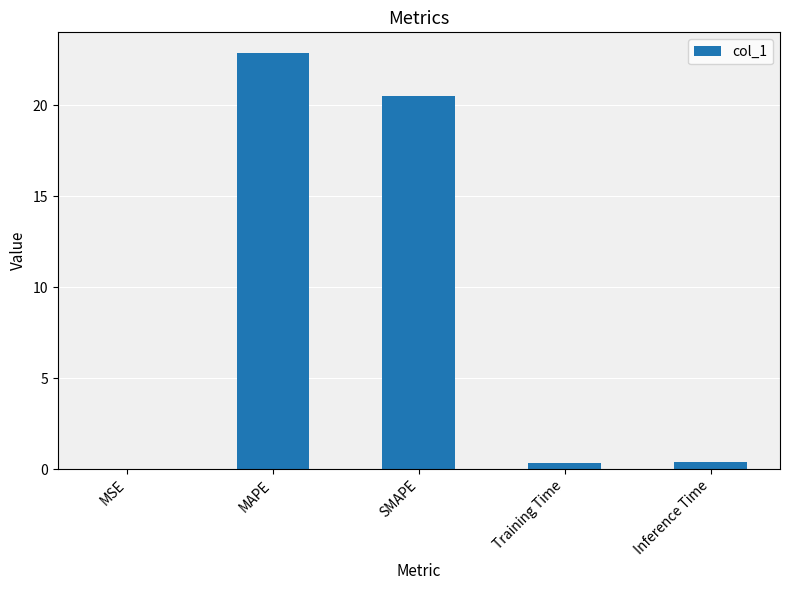

What is the sum of the values at SMAPE and Inference Time?

20.9